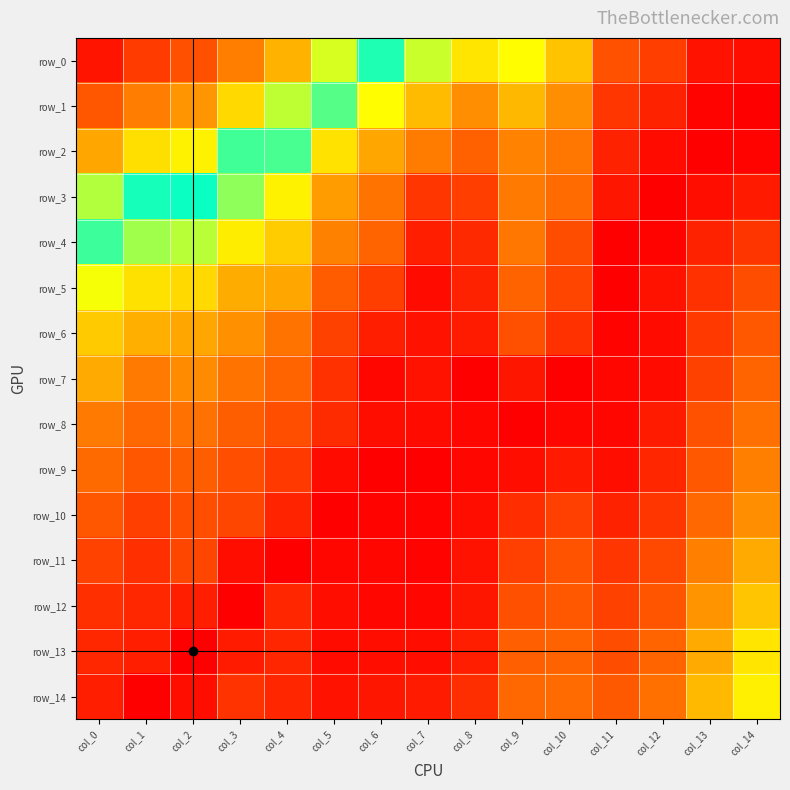

Reading left to right, extract all data points from this chart.

row_0: col_0=0.9	col_1=0.9	col_2=0.9	col_3=0.9	col_4=0.9	col_5=0.9	col_6=0.9	col_7=0.9	col_8=1.0	col_9=0.9	col_10=1.0	col_11=1.0	col_12=1.0	col_13=1.0	col_14=1.0
row_1: col_0=0.9	col_1=0.9	col_2=0.9	col_3=0.9	col_4=0.9	col_5=0.9	col_6=0.9	col_7=1.0	col_8=1.0	col_9=1.0	col_10=1.0	col_11=1.0	col_12=1.0	col_13=1.0	col_14=1.0
row_2: col_0=0.9	col_1=0.9	col_2=0.9	col_3=0.9	col_4=0.9	col_5=1.0	col_6=1.0	col_7=1.0	col_8=1.0	col_9=1.0	col_10=1.0	col_11=1.0	col_12=1.0	col_13=1.0	col_14=1.0
row_3: col_0=0.9	col_1=0.9	col_2=0.9	col_3=0.9	col_4=0.9	col_5=1.0	col_6=1.0	col_7=1.0	col_8=1.0	col_9=1.0	col_10=1.0	col_11=1.0	col_12=1.0	col_13=1.0	col_14=1.0
row_4: col_0=0.9	col_1=0.9	col_2=0.9	col_3=0.9	col_4=1.0	col_5=1.0	col_6=1.0	col_7=1.0	col_8=1.0	col_9=1.0	col_10=1.0	col_11=1.0	col_12=1.0	col_13=1.0	col_14=1.0
row_5: col_0=0.9	col_1=1.0	col_2=1.0	col_3=1.0	col_4=1.0	col_5=1.0	col_6=1.0	col_7=1.0	col_8=1.0	col_9=1.0	col_10=1.0	col_11=1.0	col_12=1.0	col_13=1.0	col_14=1.0
row_6: col_0=1.0	col_1=1.0	col_2=1.0	col_3=1.0	col_4=1.0	col_5=1.0	col_6=1.0	col_7=1.0	col_8=1.0	col_9=1.0	col_10=1.0	col_11=1.0	col_12=1.0	col_13=1.0	col_14=1.0
row_7: col_0=1.0	col_1=1.0	col_2=1.0	col_3=1.0	col_4=1.0	col_5=1.0	col_6=1.0	col_7=1.0	col_8=1.0	col_9=1.0	col_10=1.0	col_11=1.0	col_12=1.0	col_13=1.0	col_14=1.0
row_8: col_0=1.0	col_1=1.0	col_2=1.0	col_3=1.0	col_4=1.0	col_5=1.0	col_6=1.0	col_7=1.0	col_8=1.0	col_9=1.0	col_10=1.0	col_11=1.0	col_12=1.0	col_13=1.0	col_14=1.0
row_9: col_0=1.0	col_1=1.0	col_2=1.0	col_3=1.0	col_4=1.0	col_5=1.0	col_6=1.0	col_7=1.0	col_8=1.0	col_9=1.0	col_10=1.0	col_11=1.0	col_12=1.0	col_13=1.0	col_14=1.0
row_10: col_0=1.0	col_1=1.0	col_2=1.0	col_3=1.0	col_4=1.0	col_5=1.0	col_6=1.0	col_7=1.0	col_8=1.0	col_9=1.0	col_10=1.0	col_11=1.0	col_12=1.0	col_13=1.0	col_14=1.0
row_11: col_0=1.0	col_1=1.0	col_2=1.0	col_3=1.0	col_4=1.0	col_5=1.0	col_6=1.0	col_7=1.0	col_8=1.0	col_9=1.0	col_10=1.0	col_11=1.0	col_12=1.0	col_13=1.0	col_14=1.0
row_12: col_0=1.0	col_1=1.0	col_2=1.0	col_3=1.0	col_4=1.0	col_5=1.0	col_6=1.0	col_7=1.0	col_8=1.0	col_9=1.0	col_10=1.0	col_11=1.0	col_12=1.0	col_13=1.0	col_14=1.0
row_13: col_0=1.0	col_1=1.0	col_2=1.0	col_3=1.0	col_4=1.0	col_5=1.0	col_6=1.0	col_7=1.0	col_8=1.0	col_9=1.0	col_10=1.0	col_11=1.0	col_12=1.0	col_13=1.0	col_14=1.0
row_14: col_0=1.0	col_1=1.0	col_2=1.0	col_3=1.0	col_4=1.0	col_5=1.0	col_6=1.0	col_7=1.0	col_8=1.0	col_9=1.0	col_10=1.0	col_11=1.0	col_12=1.0	col_13=1.0	col_14=0.9